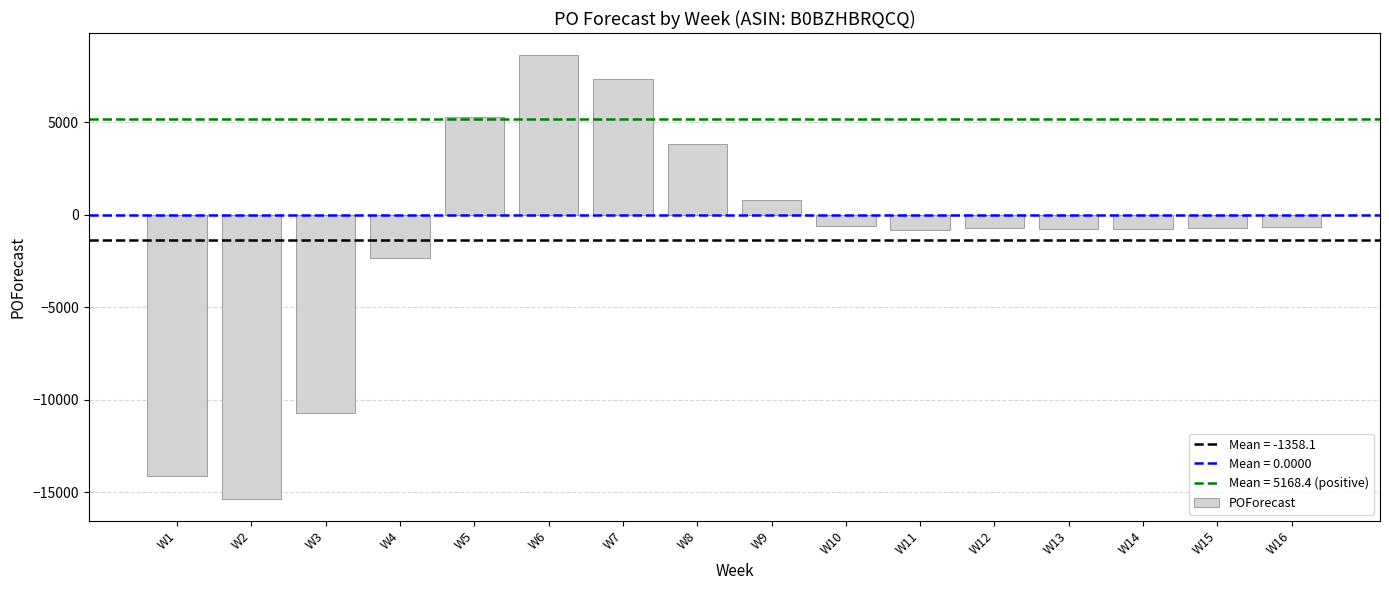

What is the value of the 11th bar from the left?

-820